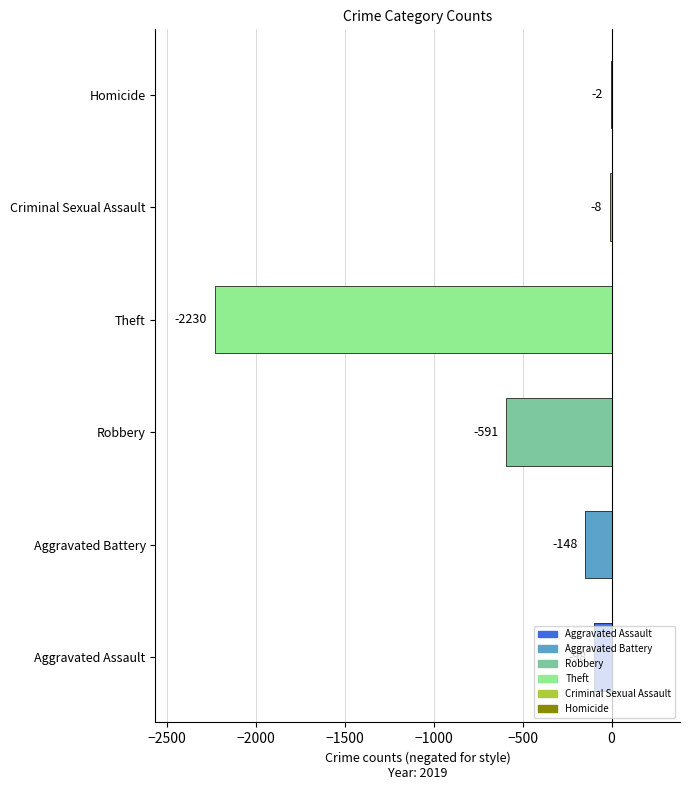

What is the sum of the values at Criminal Sexual Assault and Robbery?

-599